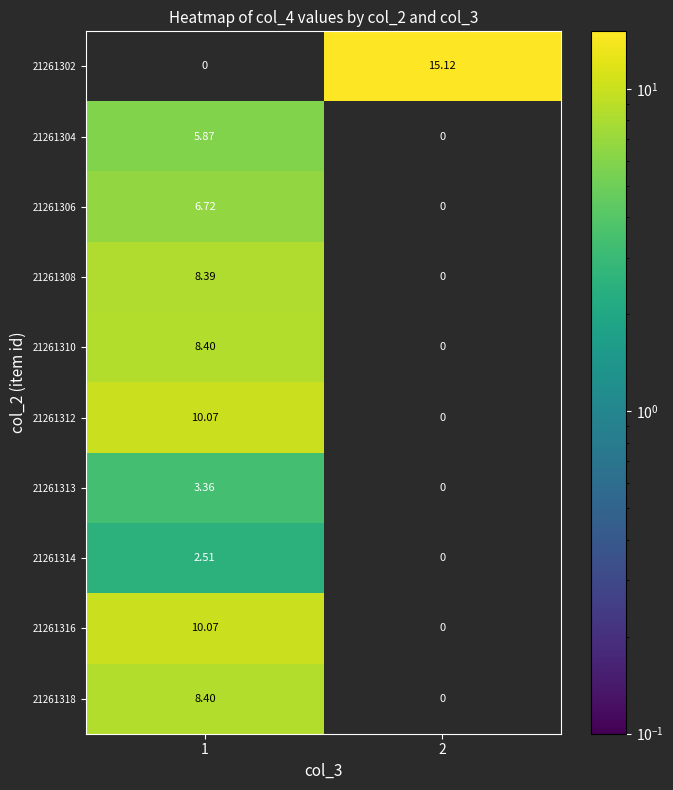

Which series has the largest total across all categories?

21261302